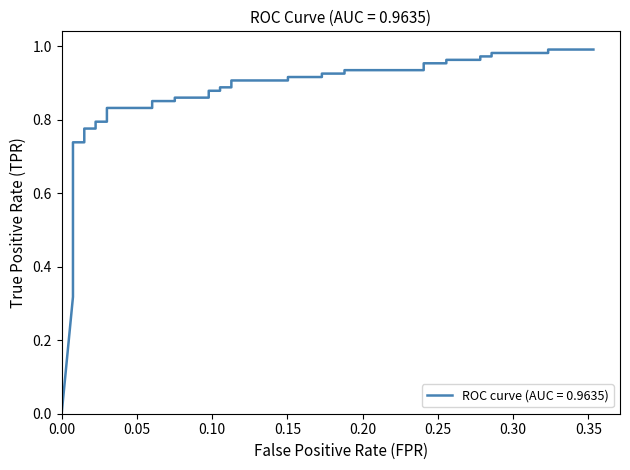

True or false: the data has more than 1 interior local peaks.

False